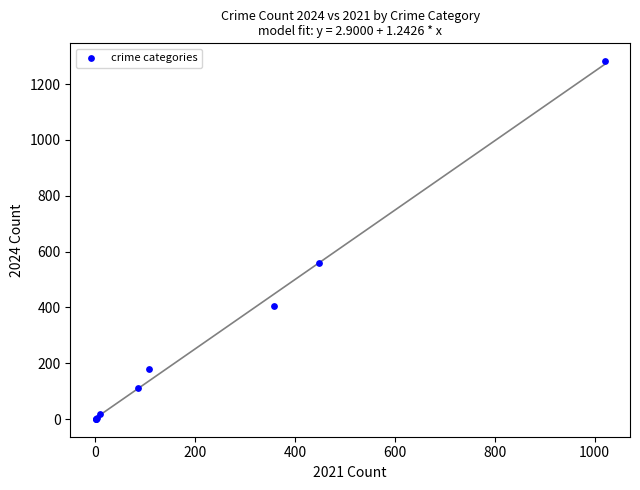

What Y value in the scatter plot is closest to 641?

560